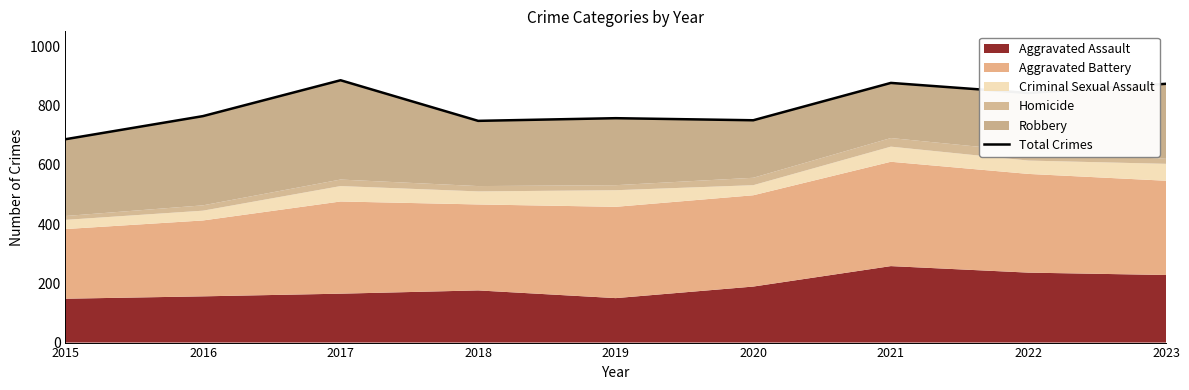

Where is the first local minimum?

2018